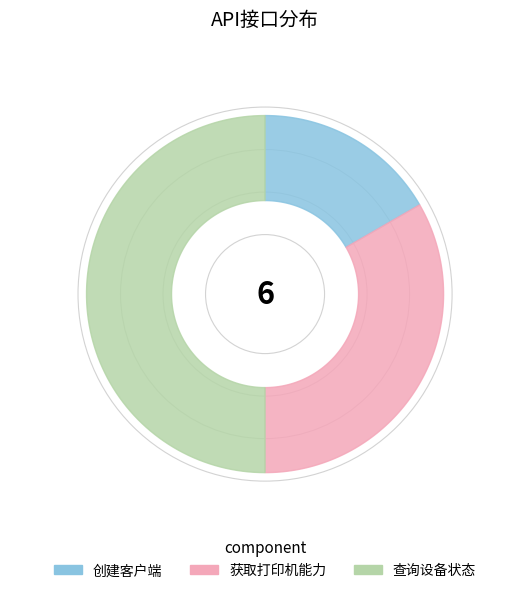

To the nearest percent, what is the average slice percentage?

33%